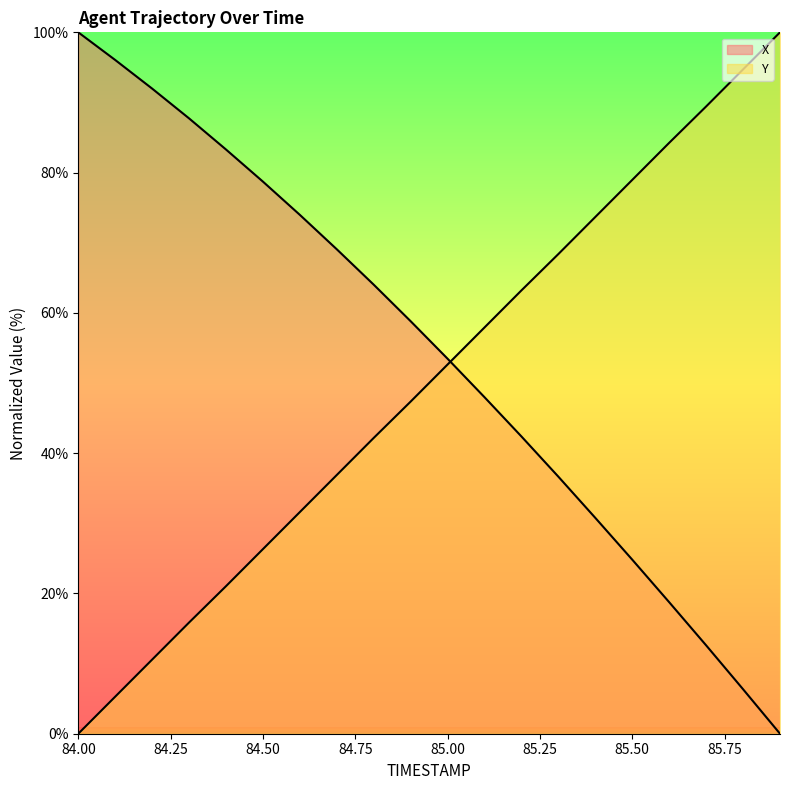

The X series shows 119.1 at 84.7. True or false?

False